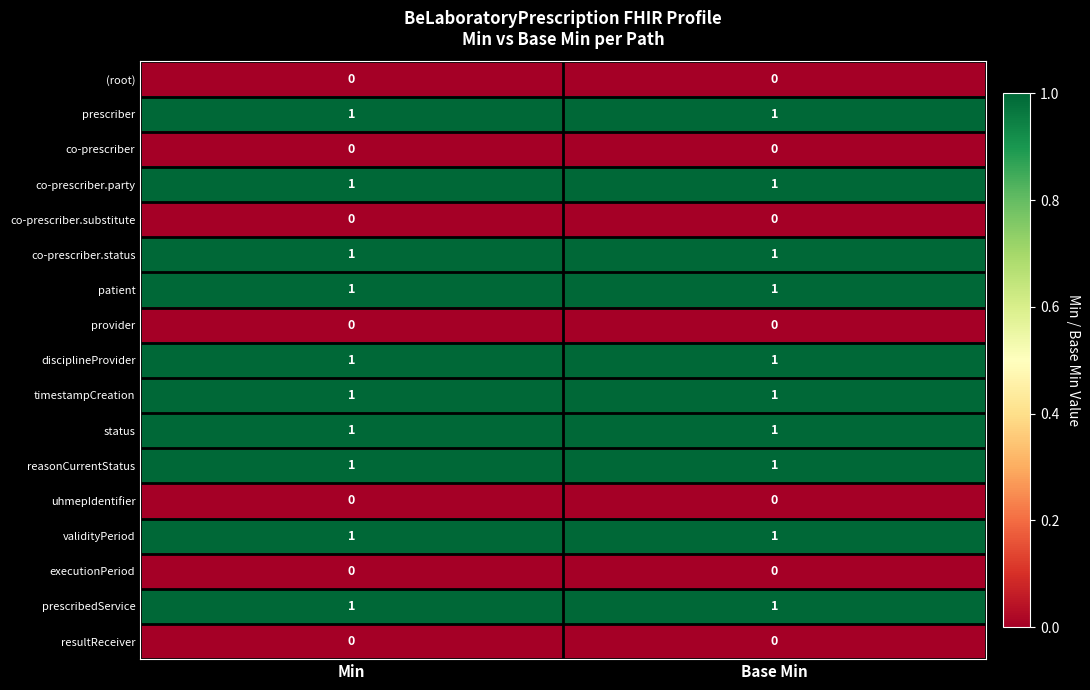

Is it true that executionPeriod equals 0 at Min?

True